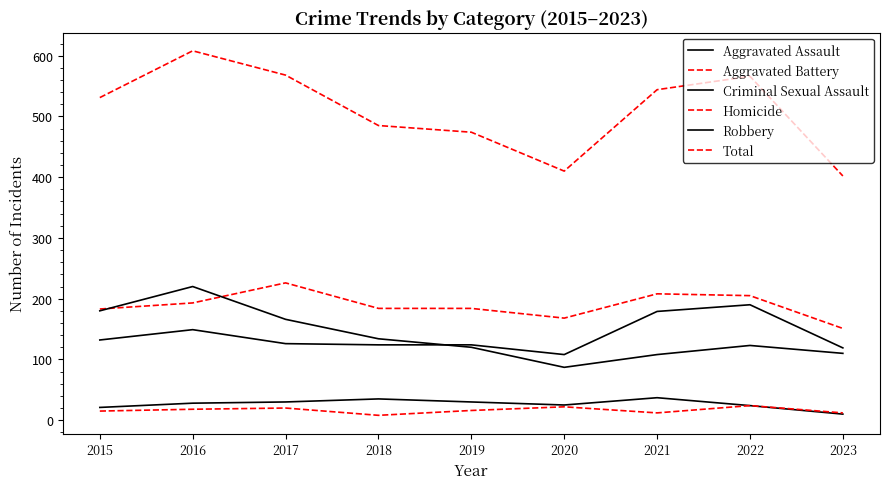

How many lines are shown in the chart?

6